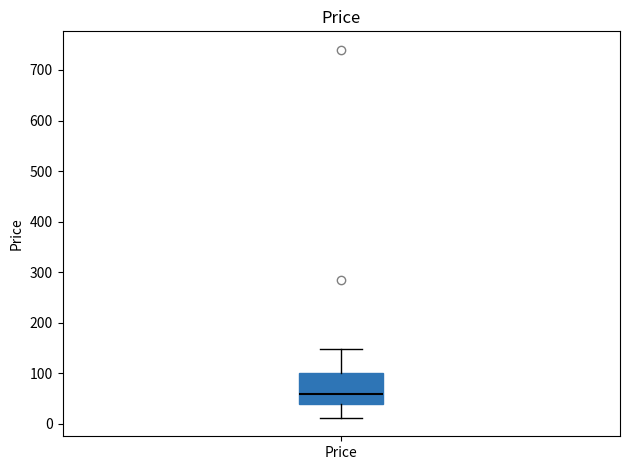

Read this box plot against the y-axis: the position of the median line, the range covered by the box, and the ends of both whiskers. The values are not printed on the chart, so give them approximately, as read against the axis.

median 60, box 40 to 100, whiskers 10 to 150